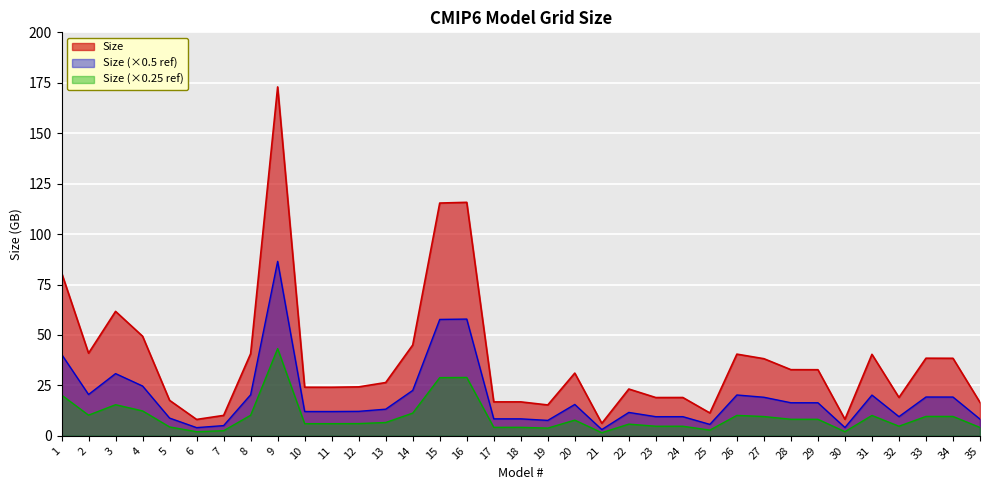

List the labels in order of value, largest first.

9, 16, 15, 1, 3, 4, 14, 2, 8, 26, 31, 33, 34, 27, 28, 29, 20, 13, 12, 10, 11, 22, 32, 24, 23, 5, 18, 17, 35, 19, 25, 7, 30, 6, 21